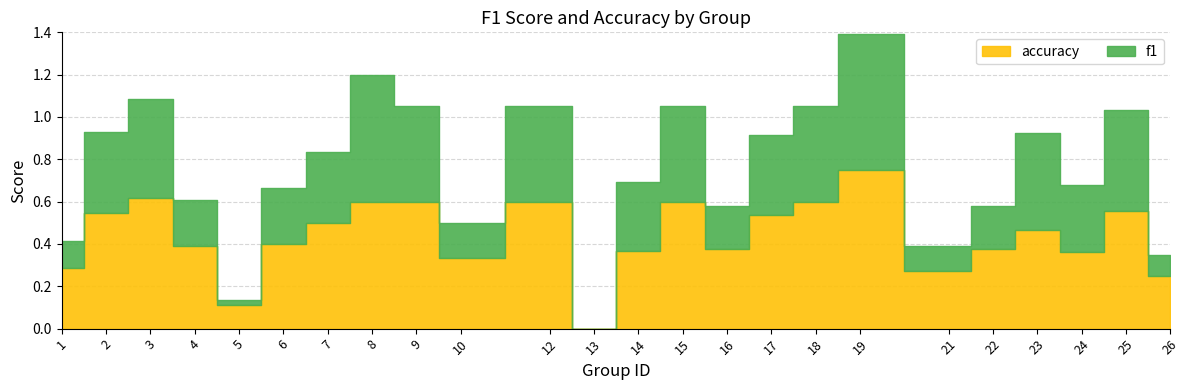

At which category does the chart reach its peak across all series?

19